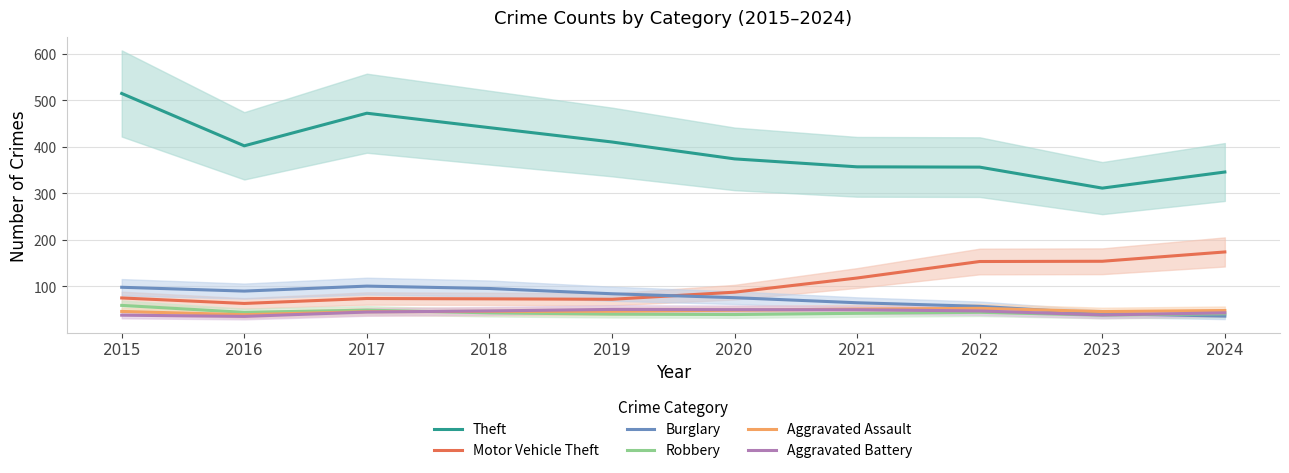

True or false: Motor Vehicle Theft has more than 0 points higher than both neighbors.

True